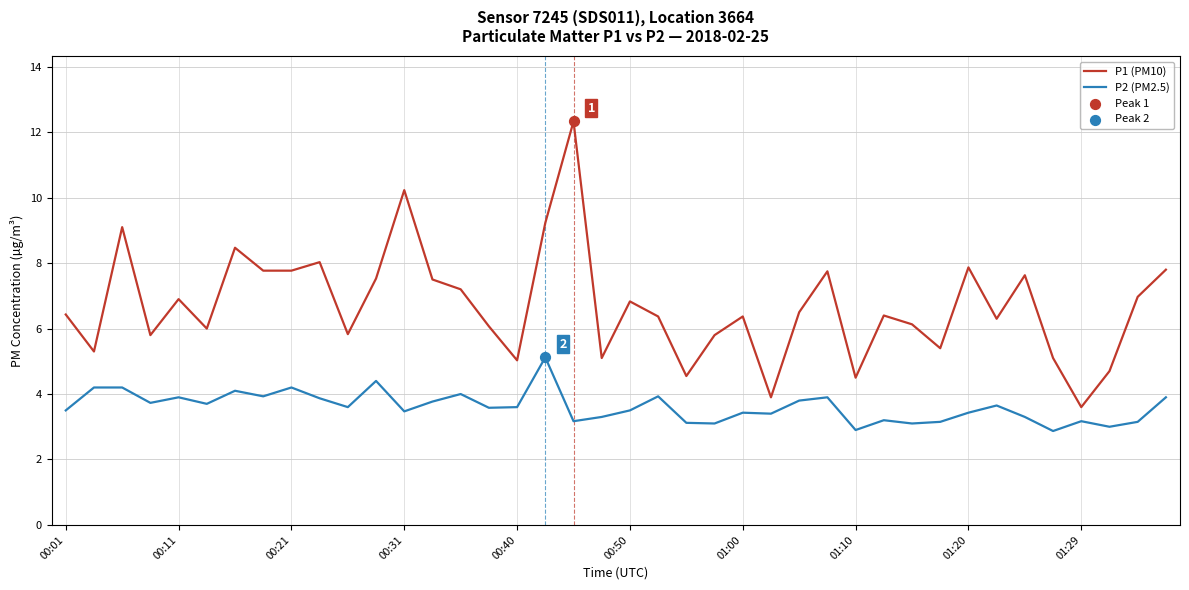

Which series has the largest total across all categories?

P1 (PM10)